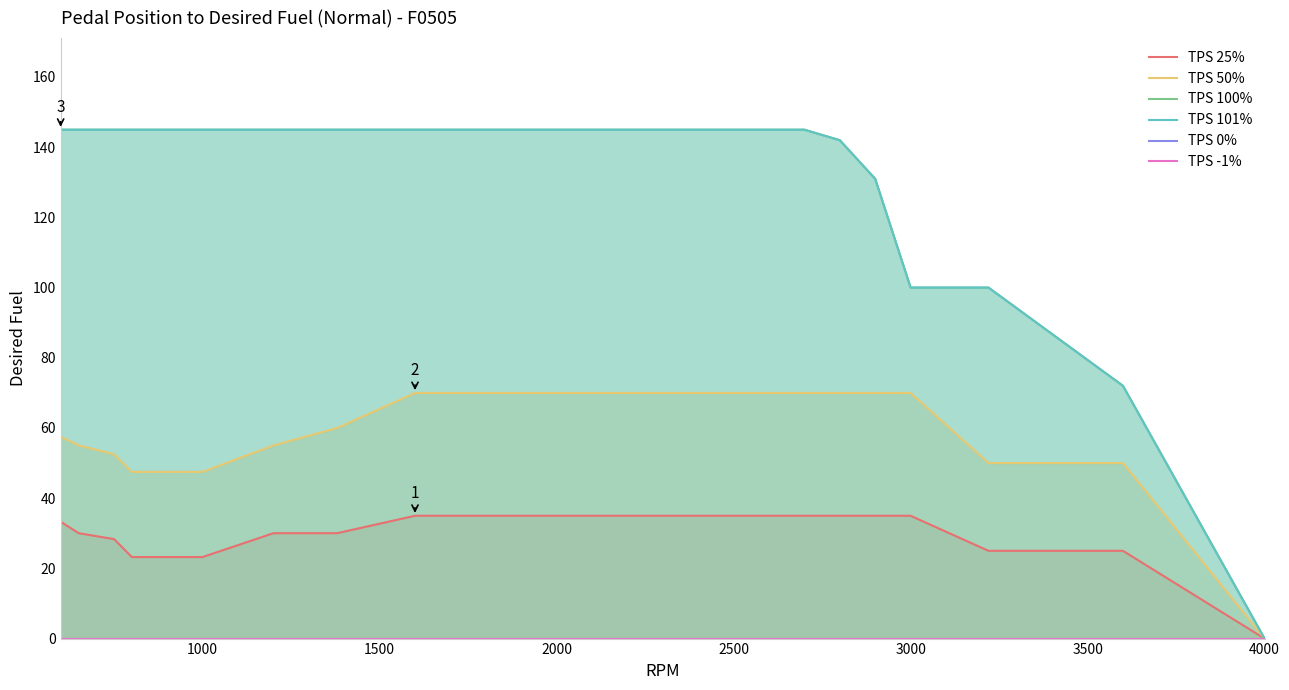

What is the sum of all TPS 50% values?

1279.7